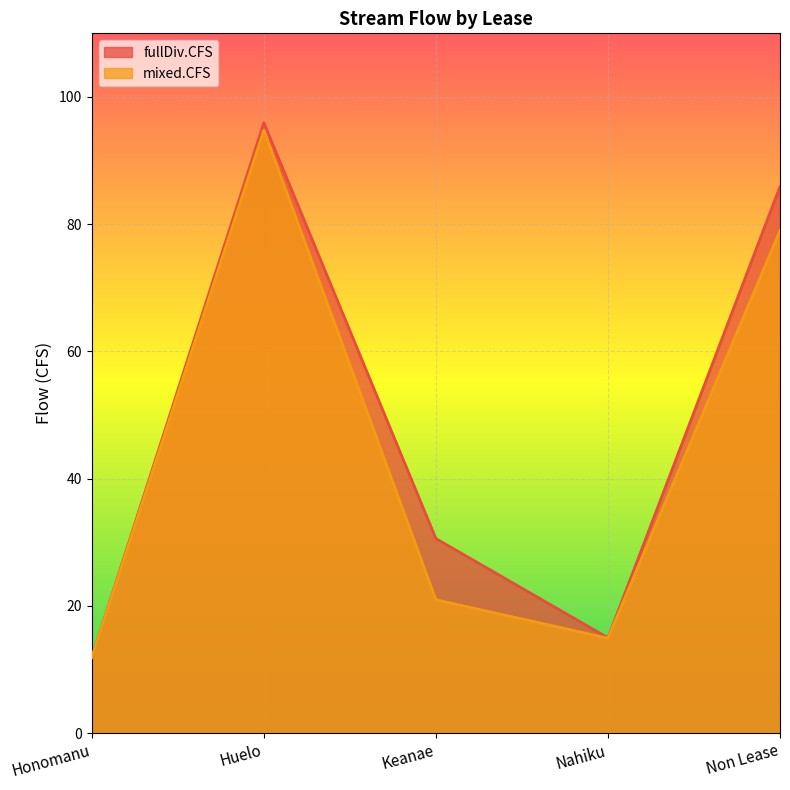

Where is the first local maximum for mixed.CFS?

Huelo